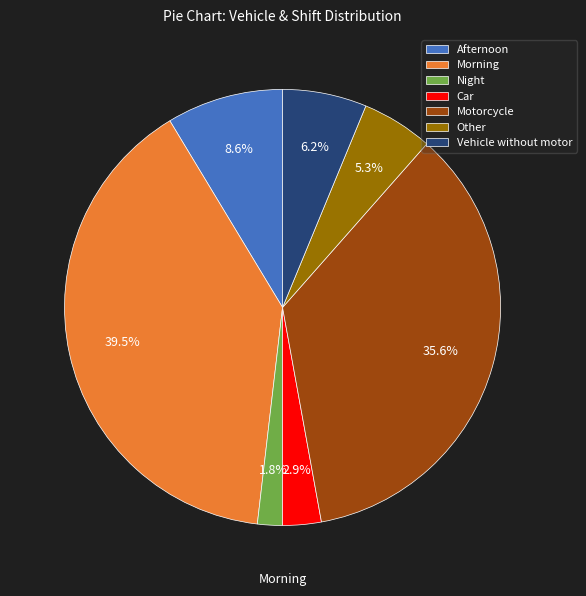

How many slices are in this pie chart?

7